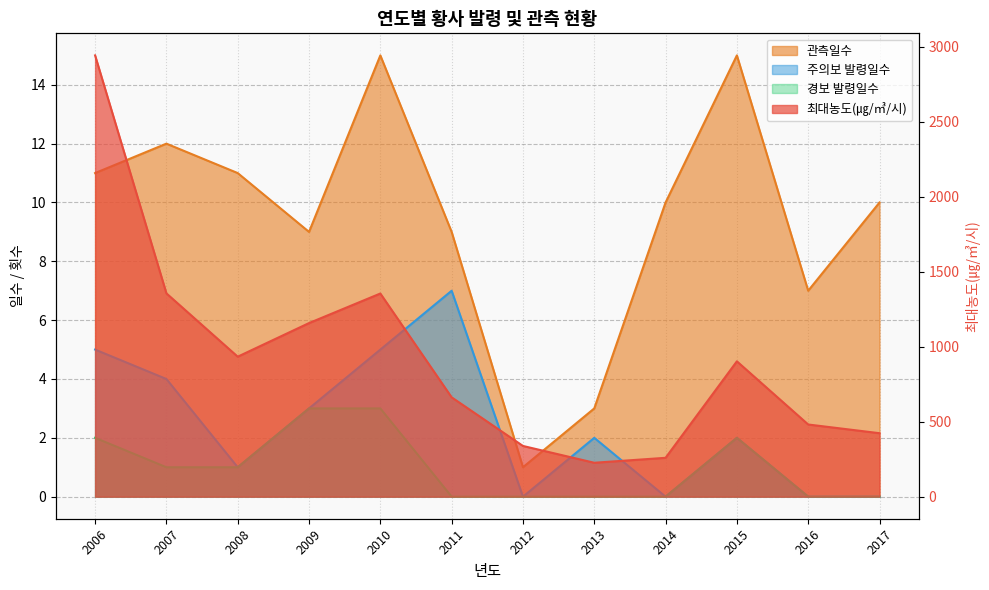

True or false: 경보 발령일수 and 주의보 발령일수 cross at least once.

False